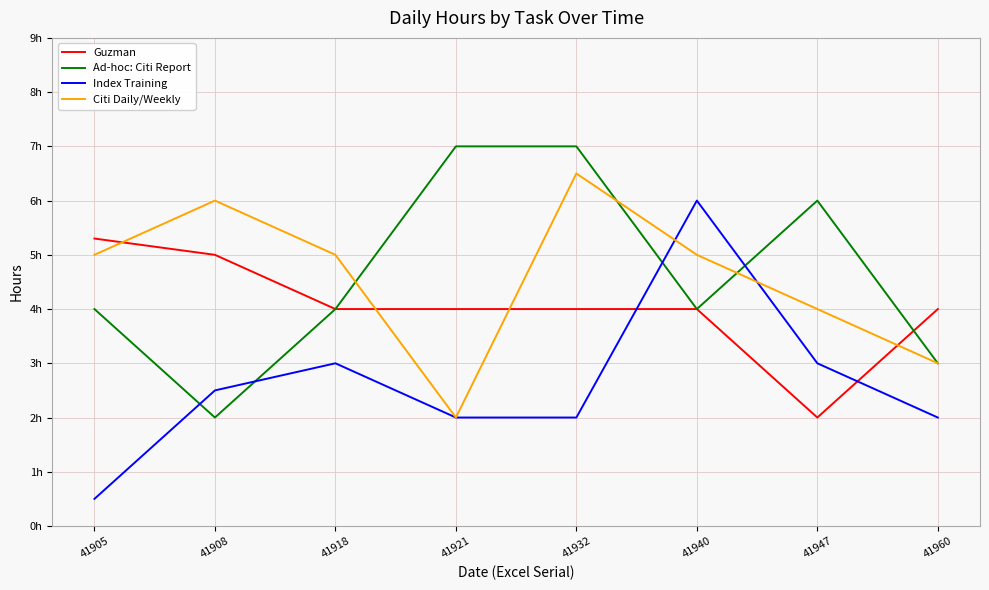

What are all the series names shown in the legend?

Guzman, Ad-hoc: Citi Report, Index Training, Citi Daily/Weekly